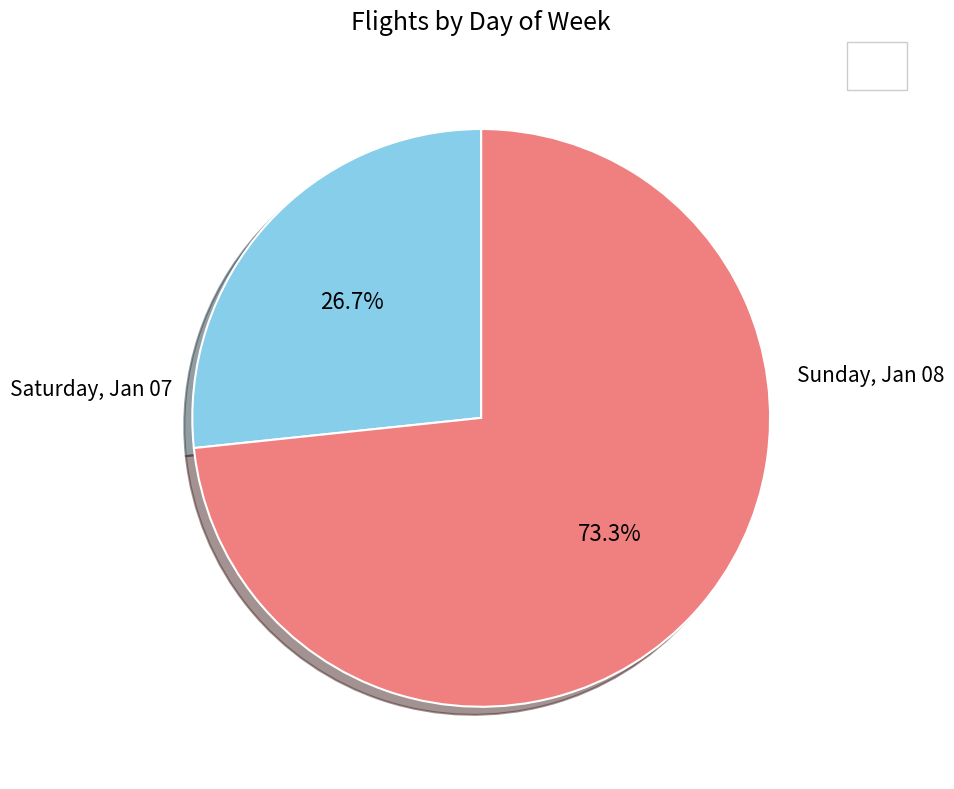

To the nearest percent, what is the combined percentage of Sunday, Jan 08 and Saturday, Jan 07?

100%